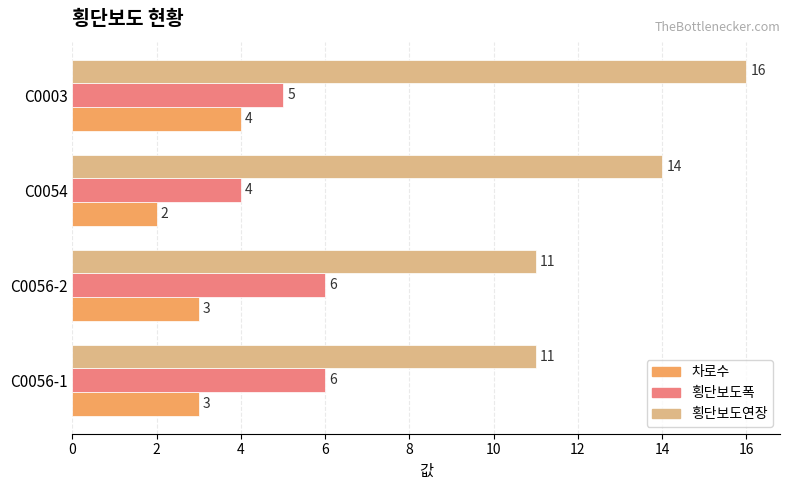

Which series changed the most between C0056-1 and C0003?

횡단보도연장